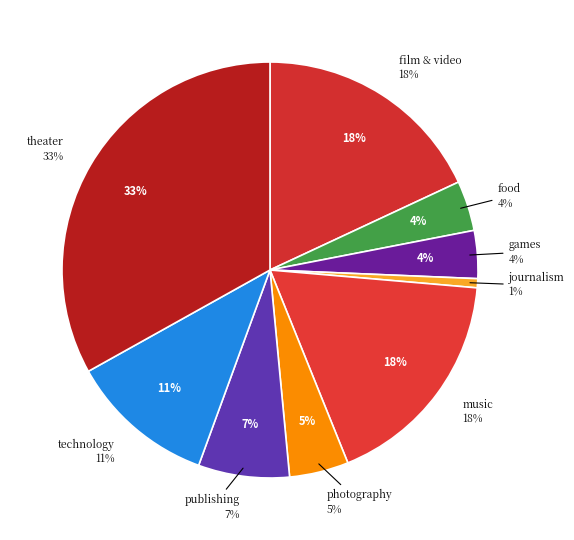

How many segments does this pie chart have?

9